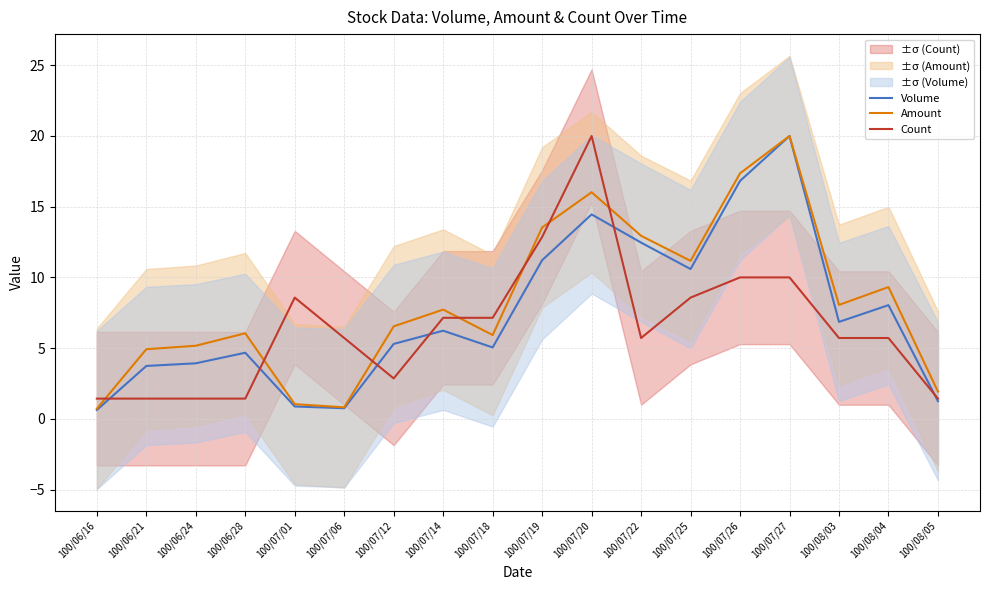

How many interior local peaks does the Count series have?

2